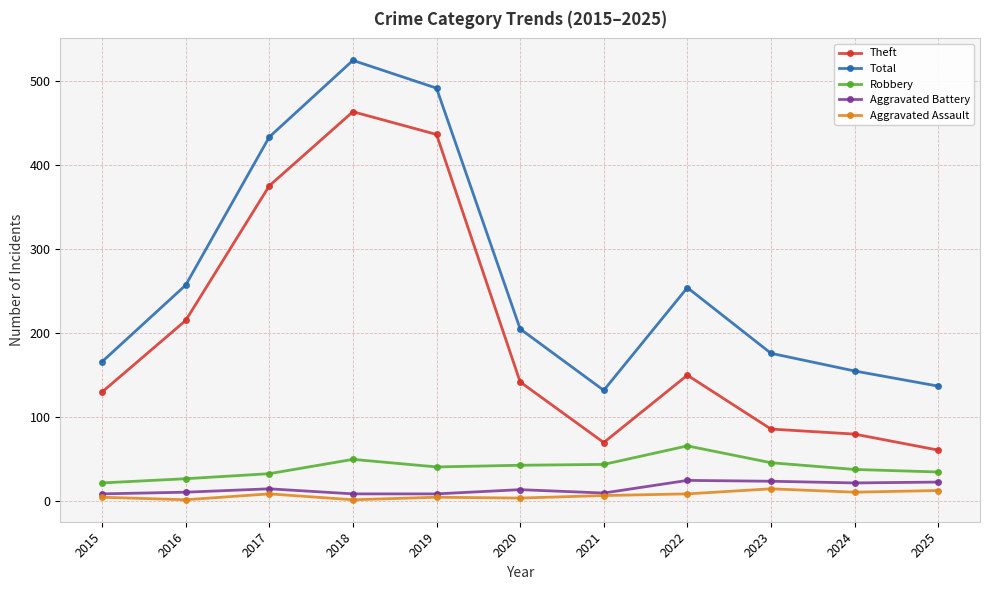

In Theft, how many points are lower than both neighbors (excluding endpoints)?

1